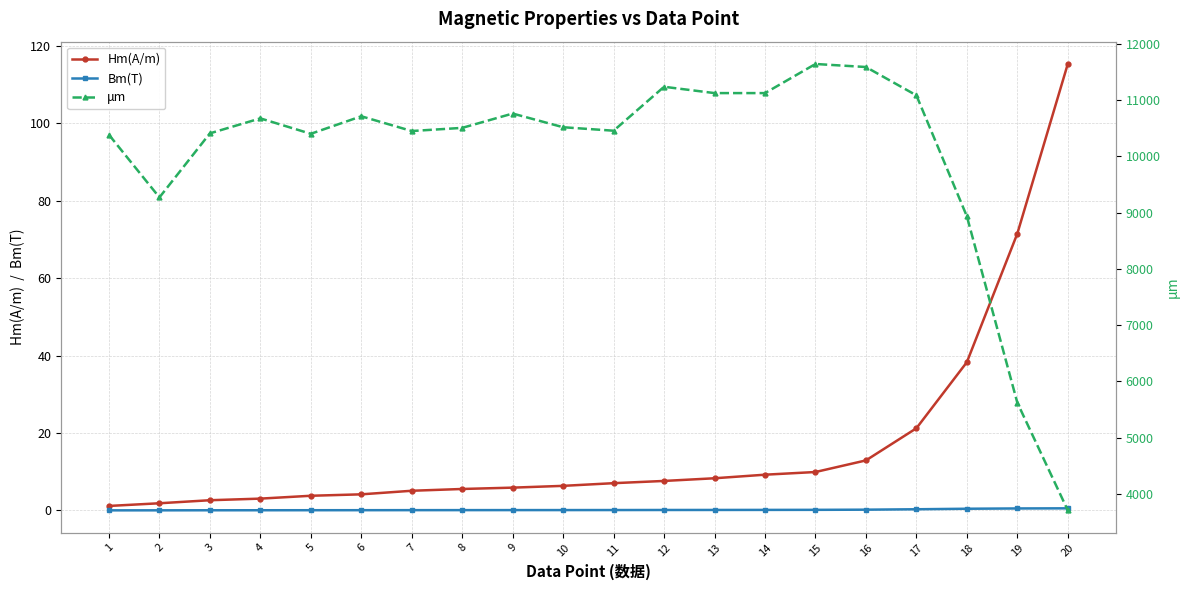

Where is the first local maximum for μm?

4